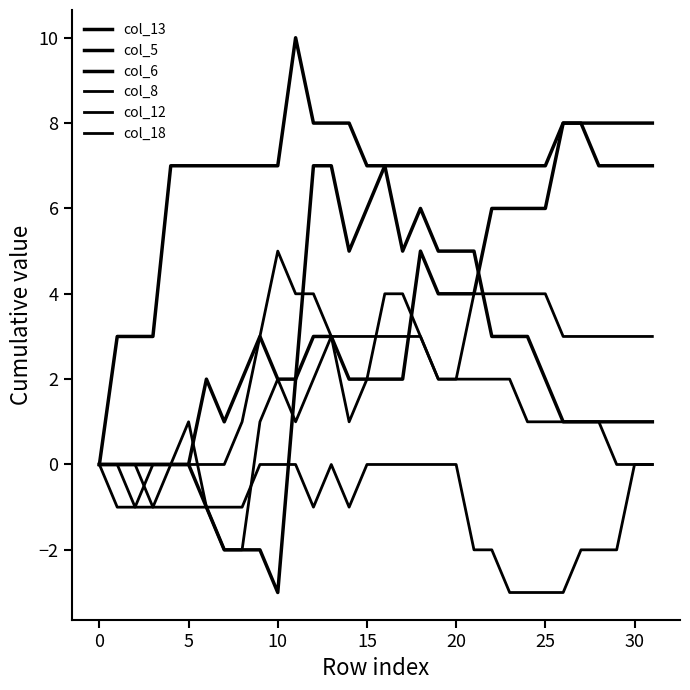

Which series has the largest total across all categories?

col_13